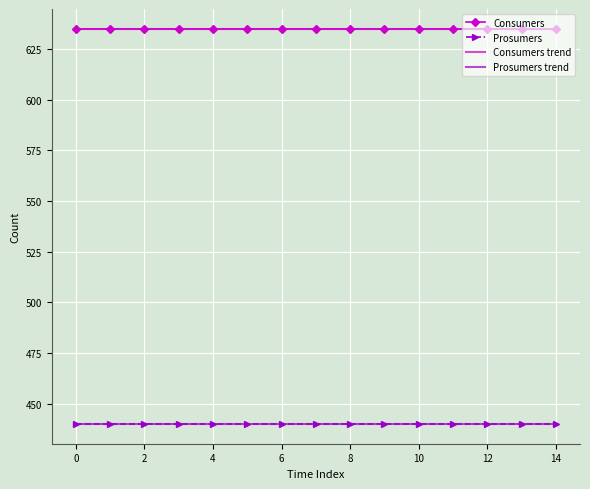

Which series has the largest range (max minus min)?

Prosumers trend